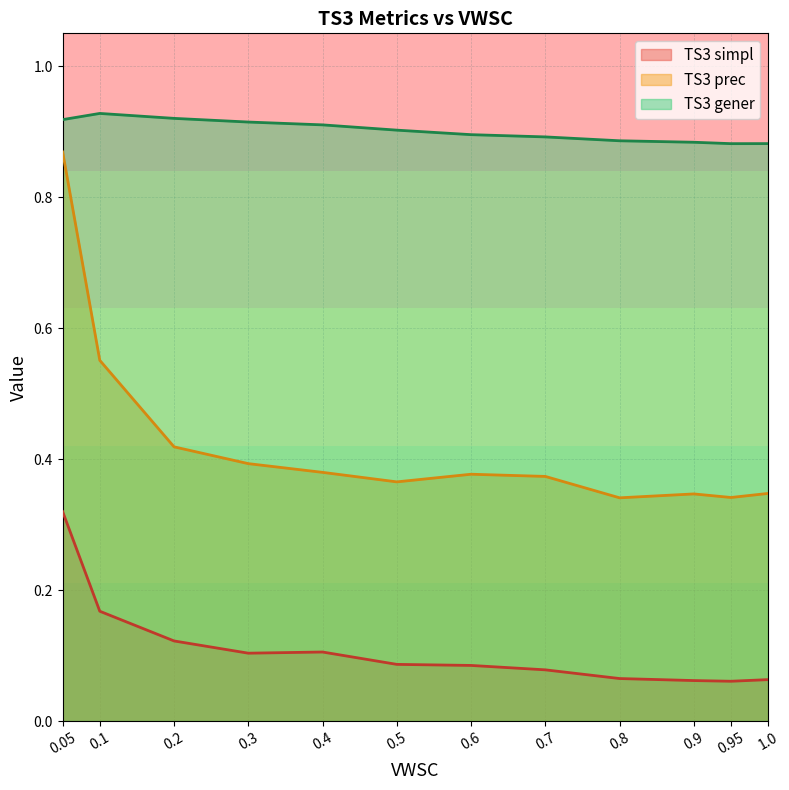

What is the average value of the TS3 gener series?

0.9